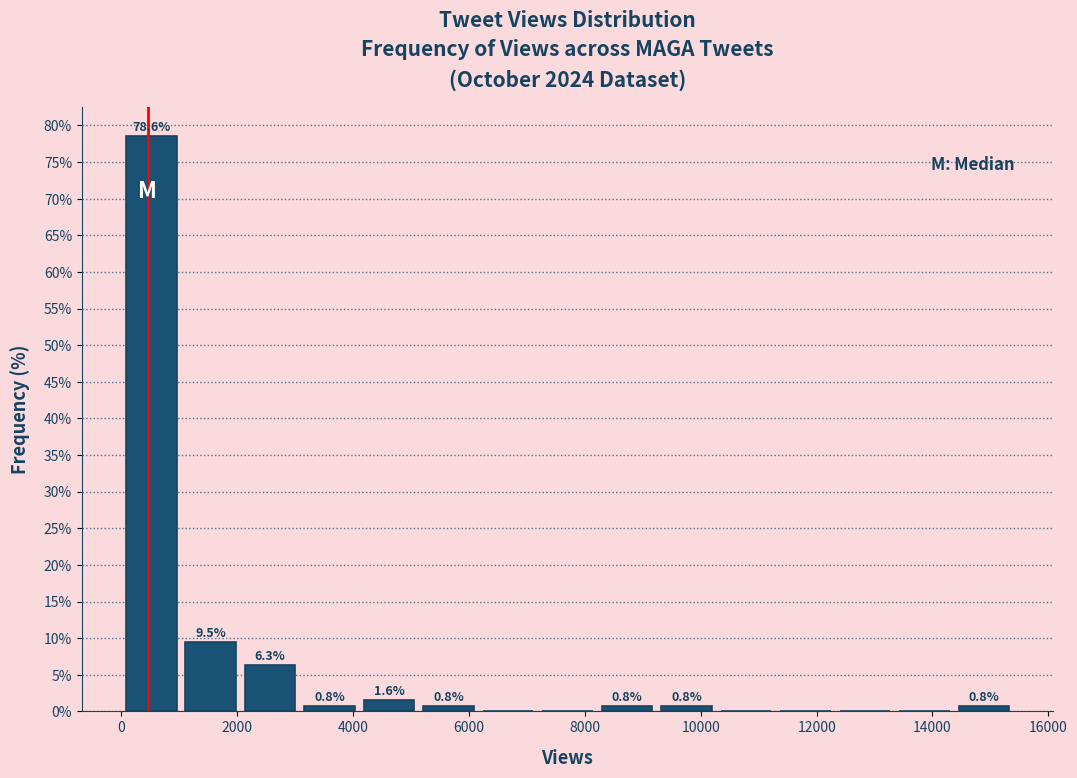

Over which range of the x-axis is the bar tallest?

0 to 1000